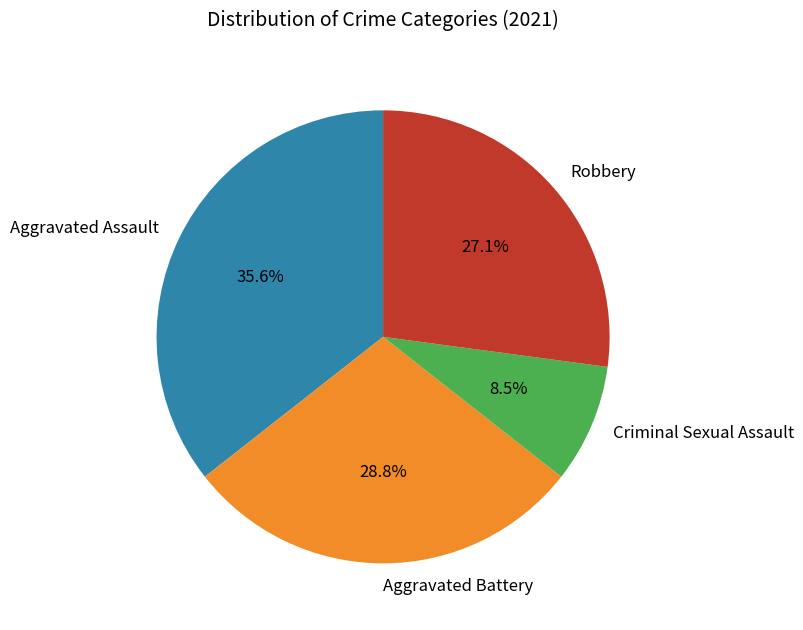

What is the ratio of the value at Aggravated Battery to the value at Criminal Sexual Assault?

3.4